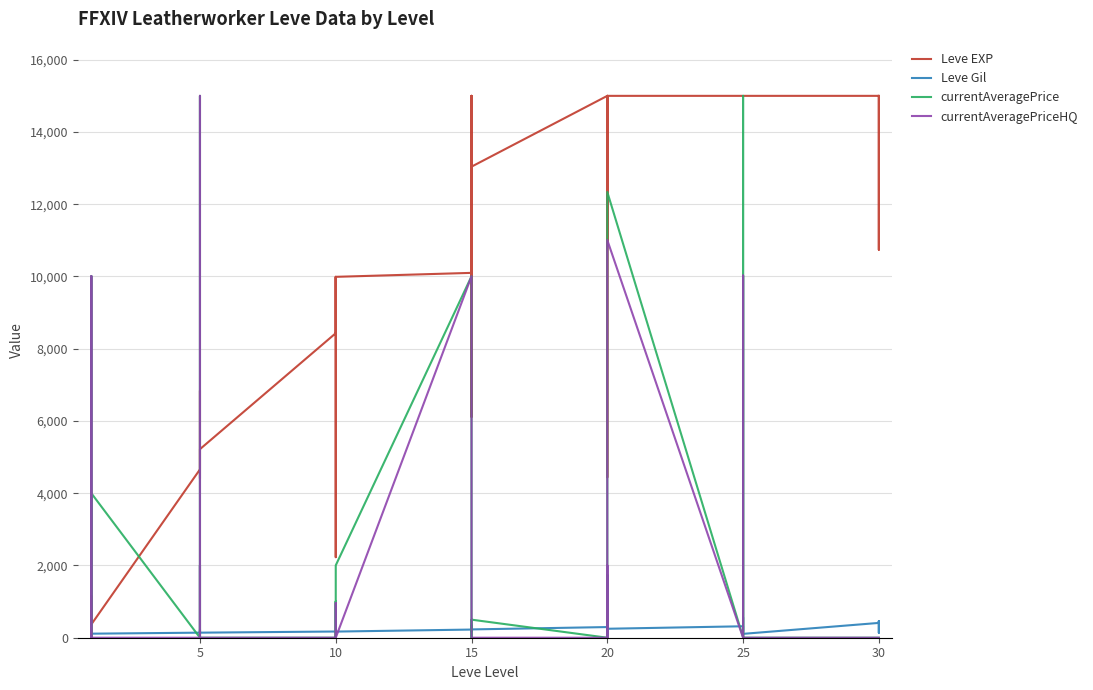

Which category has the lowest value in the Leve Gil series?

20